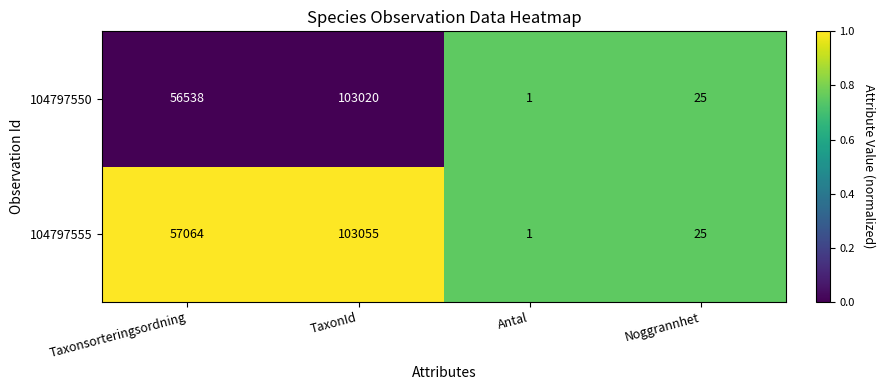

List the series in order of their overall mean, lowest first.

104797550, 104797555